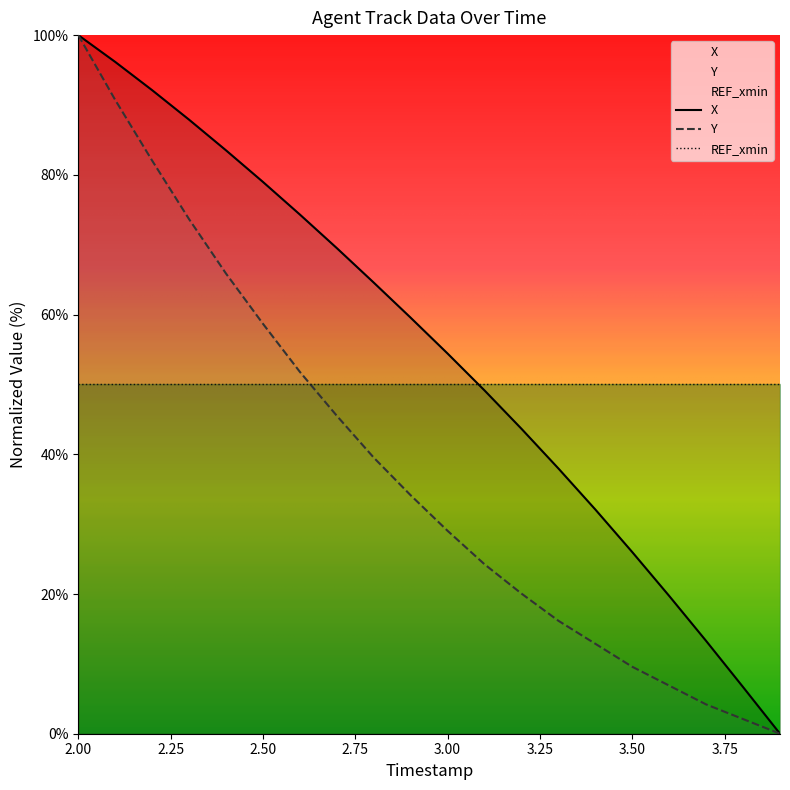

At 2.1, list the series in order from largest to smallest.

X, Y